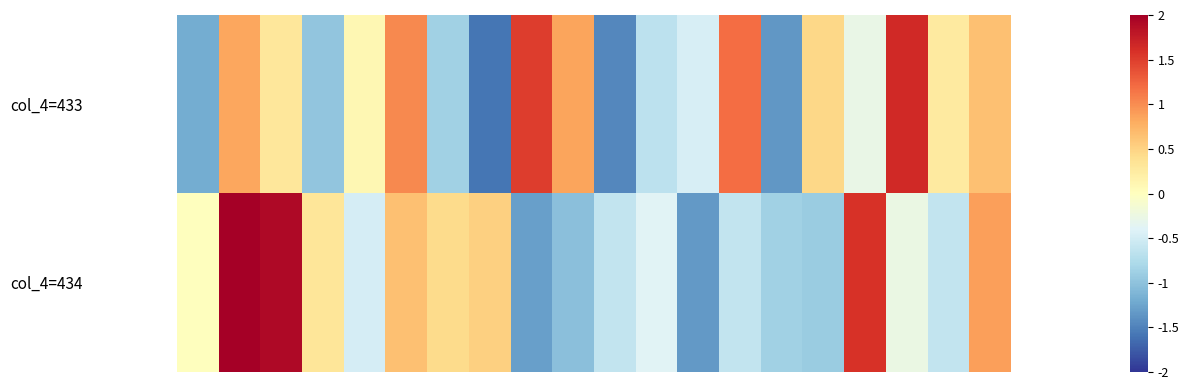

Reading left to right, transcribe all the data shown in this chart.

col_4=433: -1.2	0.8	0.3	-1.0	0.1	1.0	-0.9	-1.6	1.5	0.8	-1.5	-0.7	-0.5	1.2	-1.4	0.5	-0.3	1.6	0.3	0.6
col_4=434: 0.0	2.1	1.9	0.3	-0.5	0.6	0.4	0.5	-1.3	-1.0	-0.6	-0.4	-1.3	-0.6	-0.9	-0.9	1.6	-0.3	-0.6	0.9